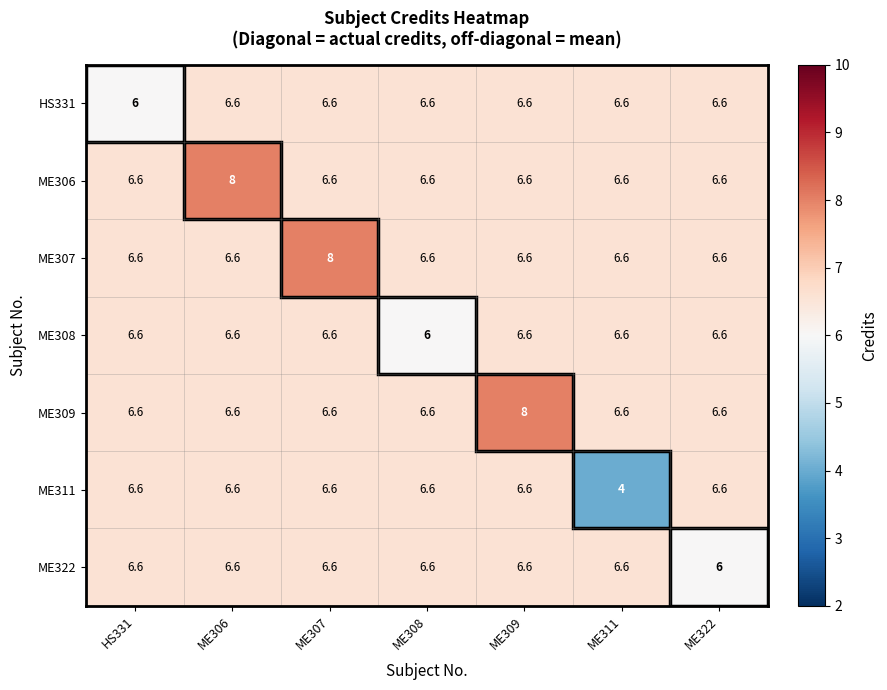

What is the approximate value of ME306 at ME311?

6.6